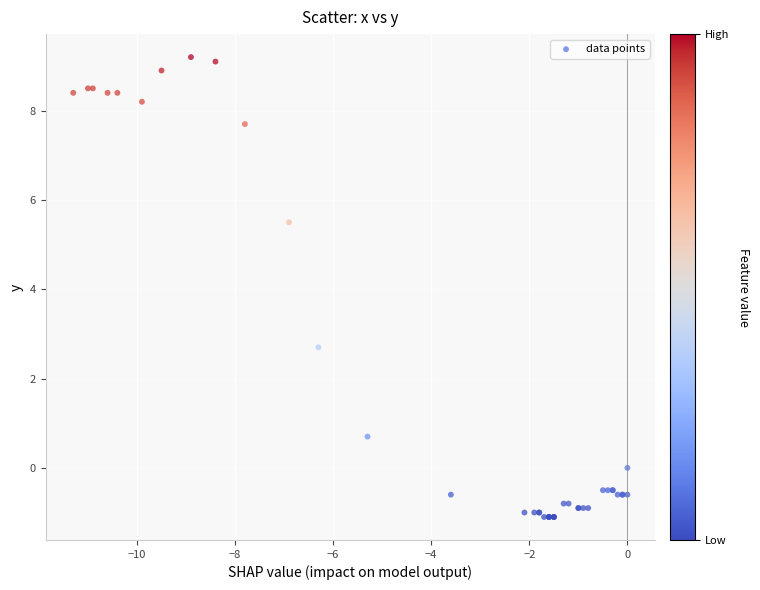

What Y value in the scatter plot is closest to 4?

2.7